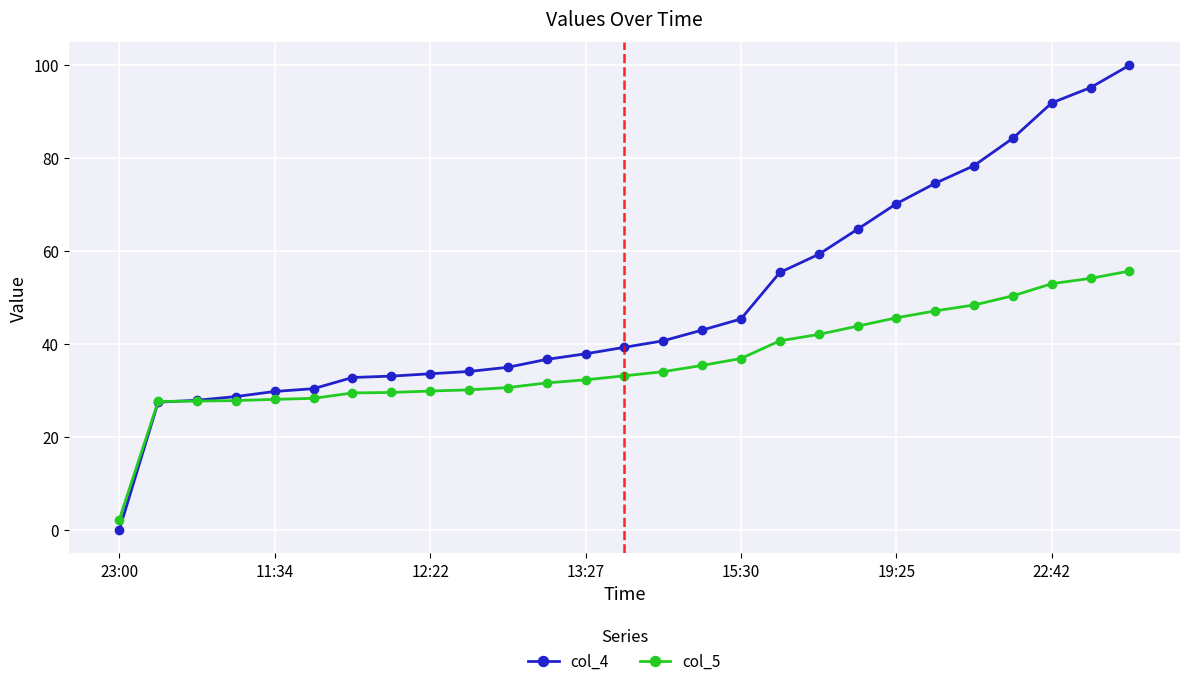

What is the sum of all col_4 values?

1329.9